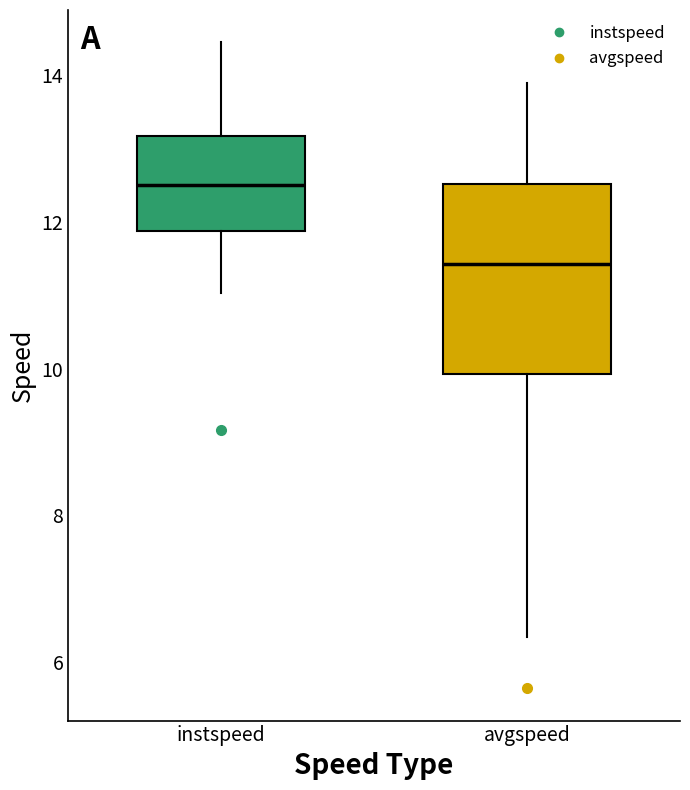

Reading left to right, read every box against the y-axis: the position of its median line, the range the box covers, and the ends of its whiskers. The values are not printed on the chart, so give them approximately, as read against the axis.

instspeed: median 12.6, box 11.8 to 13.2, whiskers 11.0 to 14.4
avgspeed: median 11.4, box 10.0 to 12.6, whiskers 6.4 to 13.8